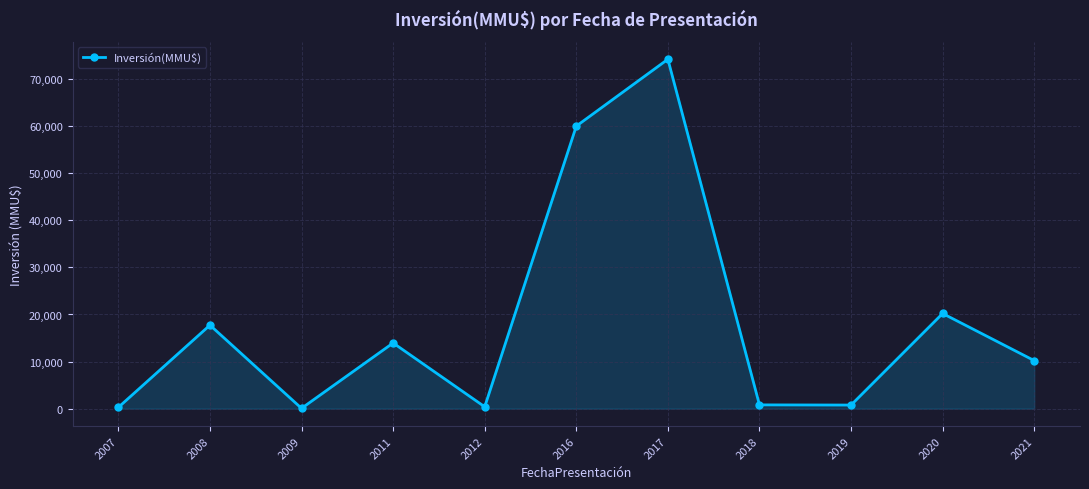

True or false: the data shows 21639 at 2011.

False